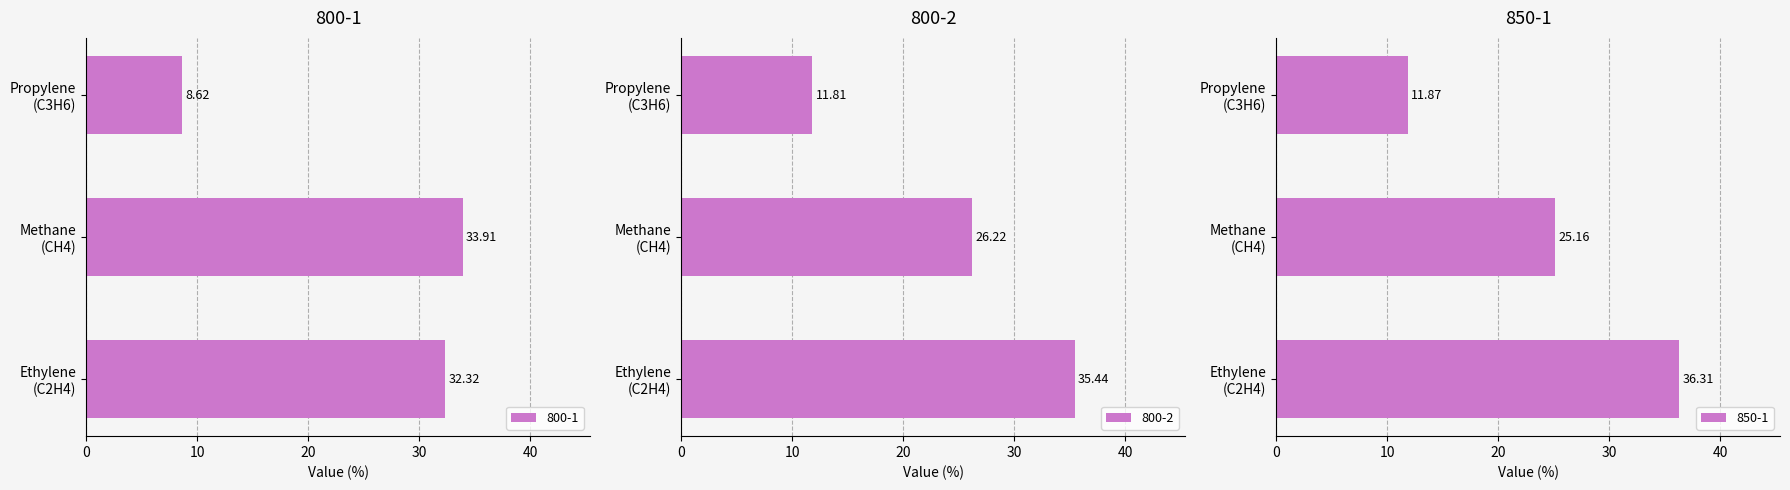

At how many categories does at least one series exceed 30?

2